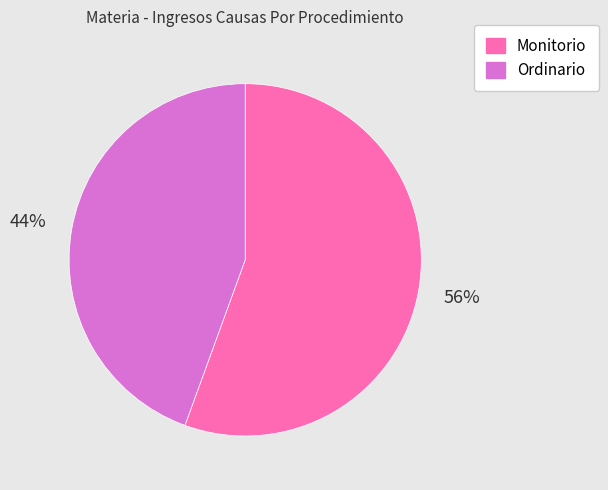

To the nearest percent, what is the average slice percentage?

50%